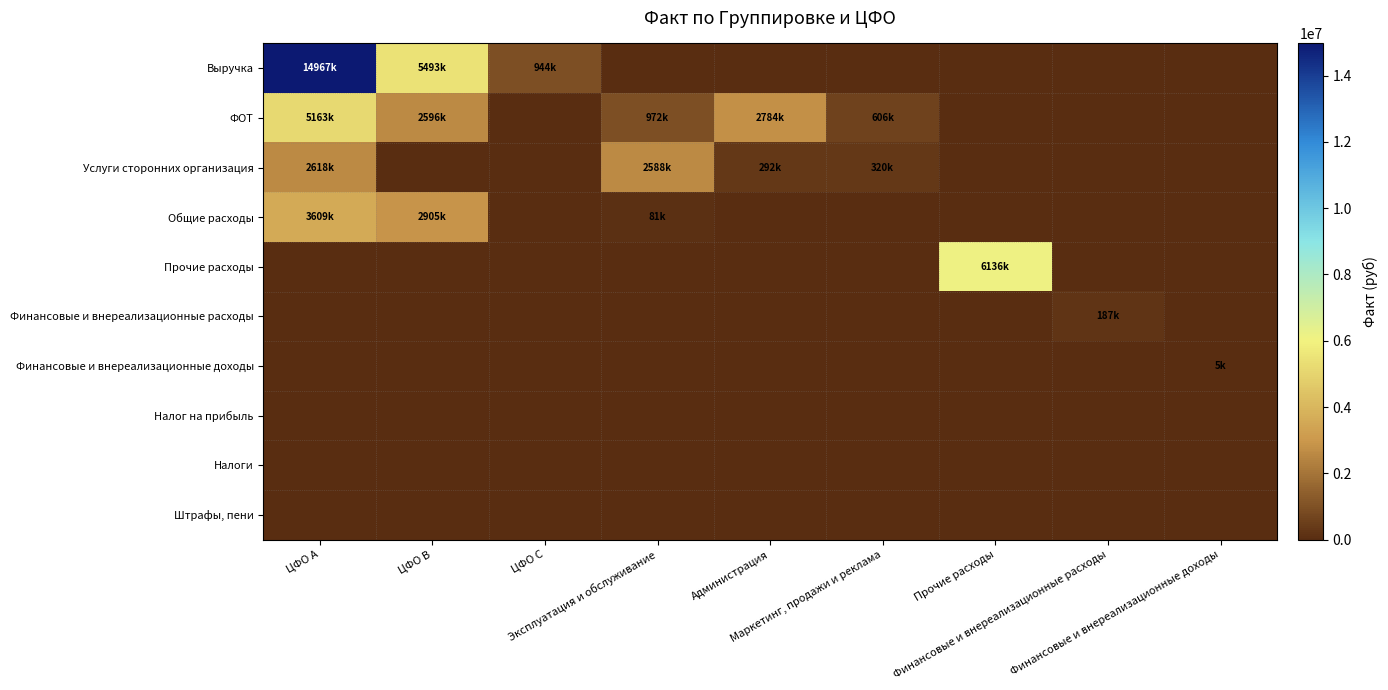

Reading right to left, what are all the values shown in this chart?

Выручка: Финансовые и внереализационные доходы=0	Финансовые и внереализационные расходы=0	Прочие расходы=0	Маркетинг, продажи и реклама=0	Администрация=0	Эксплуатация и обслуживание=0	ЦФО С=944071	ЦФО В=5493684	ЦФО А=14967063
ФОТ: Финансовые и внереализационные доходы=0	Финансовые и внереализационные расходы=0	Прочие расходы=0	Маркетинг, продажи и реклама=606205	Администрация=2784288	Эксплуатация и обслуживание=972507	ЦФО С=0	ЦФО В=2596614	ЦФО А=5163389
Услуги сторонних организация: Финансовые и внереализационные доходы=0	Финансовые и внереализационные расходы=0	Прочие расходы=0	Маркетинг, продажи и реклама=320040	Администрация=292498	Эксплуатация и обслуживание=2588713	ЦФО С=0	ЦФО В=0	ЦФО А=2618496
Общие расходы: Финансовые и внереализационные доходы=0	Финансовые и внереализационные расходы=0	Прочие расходы=0	Маркетинг, продажи и реклама=0	Администрация=0	Эксплуатация и обслуживание=81288	ЦФО С=0	ЦФО В=2905416	ЦФО А=3609220
Прочие расходы: Финансовые и внереализационные доходы=0	Финансовые и внереализационные расходы=0	Прочие расходы=6136714	Маркетинг, продажи и реклама=0	Администрация=0	Эксплуатация и обслуживание=0	ЦФО С=0	ЦФО В=0	ЦФО А=0
Финансовые и внереализационные расходы: Финансовые и внереализационные доходы=0	Финансовые и внереализационные расходы=187171	Прочие расходы=0	Маркетинг, продажи и реклама=0	Администрация=0	Эксплуатация и обслуживание=0	ЦФО С=0	ЦФО В=0	ЦФО А=0
Финансовые и внереализационные доходы: Финансовые и внереализационные доходы=5856	Финансовые и внереализационные расходы=0	Прочие расходы=0	Маркетинг, продажи и реклама=0	Администрация=0	Эксплуатация и обслуживание=0	ЦФО С=0	ЦФО В=0	ЦФО А=0
Налог на прибыль: Финансовые и внереализационные доходы=0	Финансовые и внереализационные расходы=0	Прочие расходы=0	Маркетинг, продажи и реклама=0	Администрация=0	Эксплуатация и обслуживание=0	ЦФО С=0	ЦФО В=0	ЦФО А=0
Налоги: Финансовые и внереализационные доходы=0	Финансовые и внереализационные расходы=0	Прочие расходы=0	Маркетинг, продажи и реклама=0	Администрация=0	Эксплуатация и обслуживание=0	ЦФО С=0	ЦФО В=0	ЦФО А=0
Штрафы, пени: Финансовые и внереализационные доходы=0	Финансовые и внереализационные расходы=0	Прочие расходы=0	Маркетинг, продажи и реклама=0	Администрация=0	Эксплуатация и обслуживание=0	ЦФО С=0	ЦФО В=0	ЦФО А=0